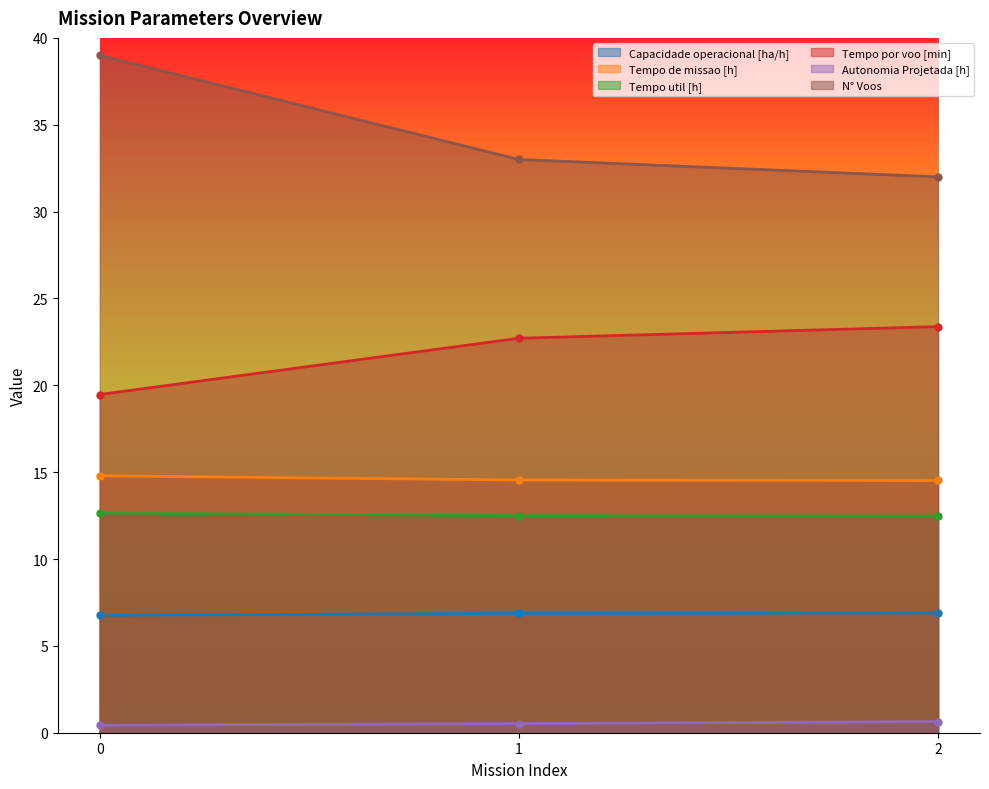

Which series has the largest range (max minus min)?

N° Voos